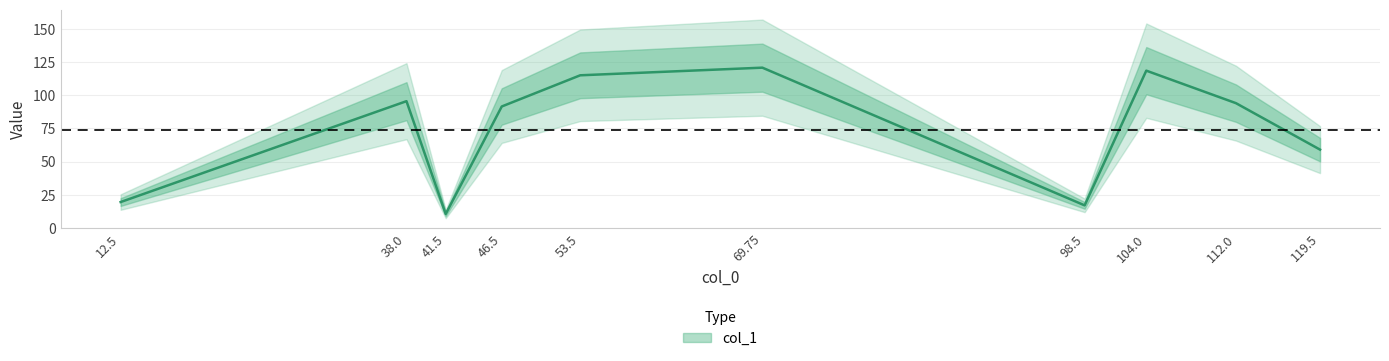

The chart shows a value of 25.6 at 98.5. True or false?

False